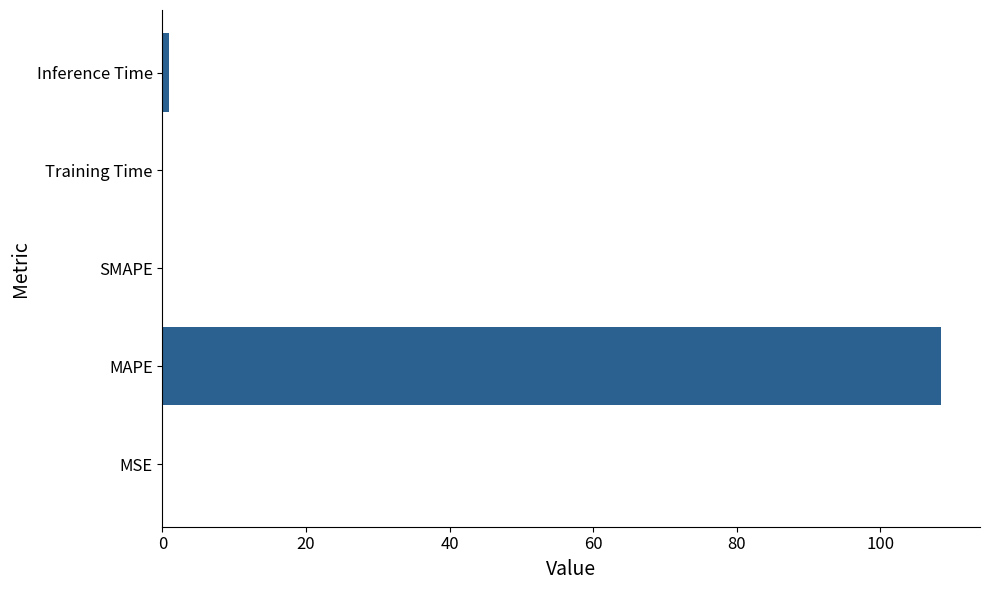

What is the sum of all values?

109.6